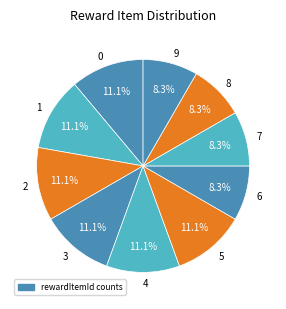

Between 4 and 7, which is larger?

4